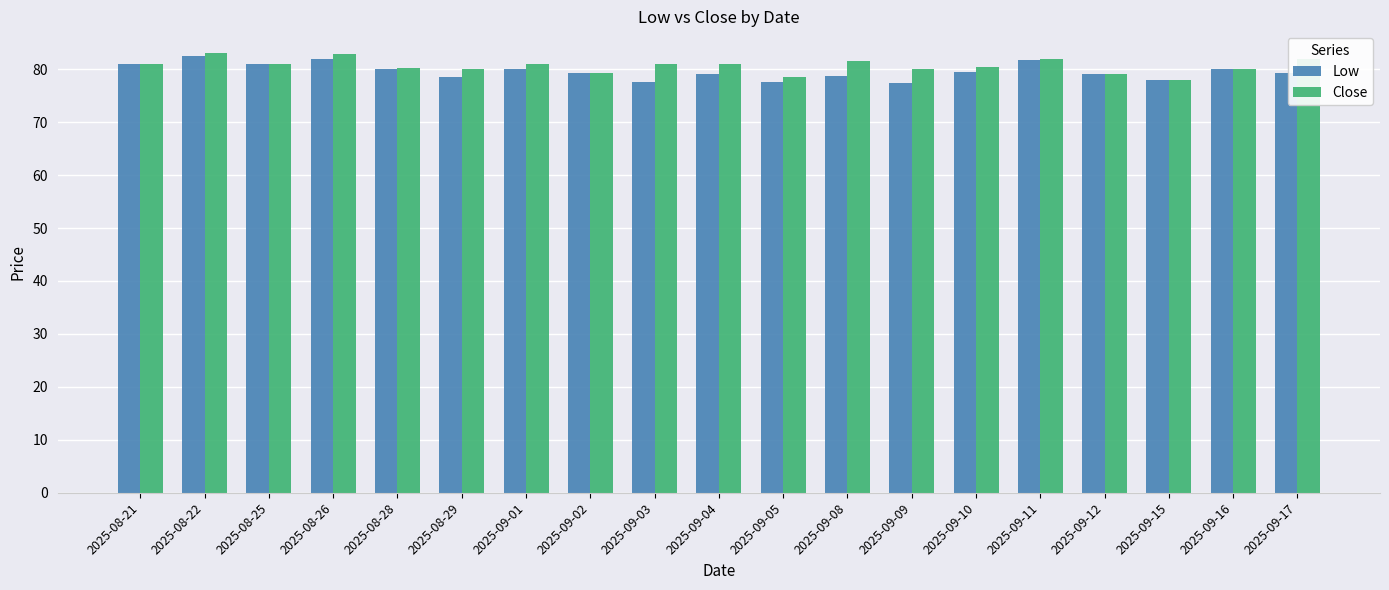

What is the sum of the Close values at 2025-08-22 and 2025-09-08?

164.5